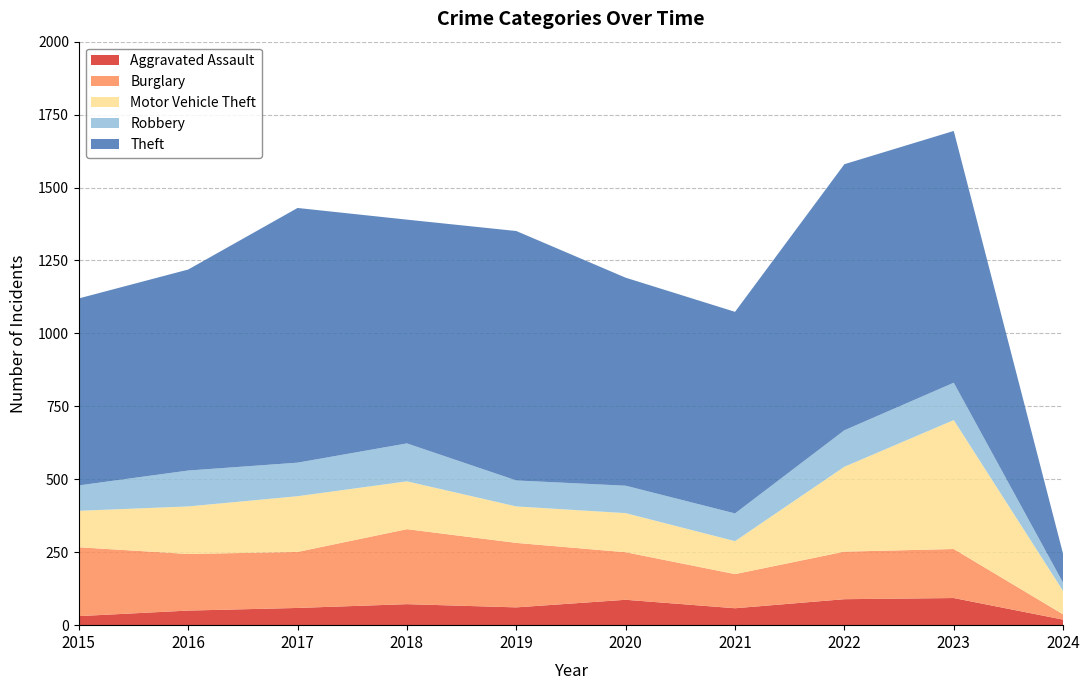

Which series has the largest total across all categories?

Theft